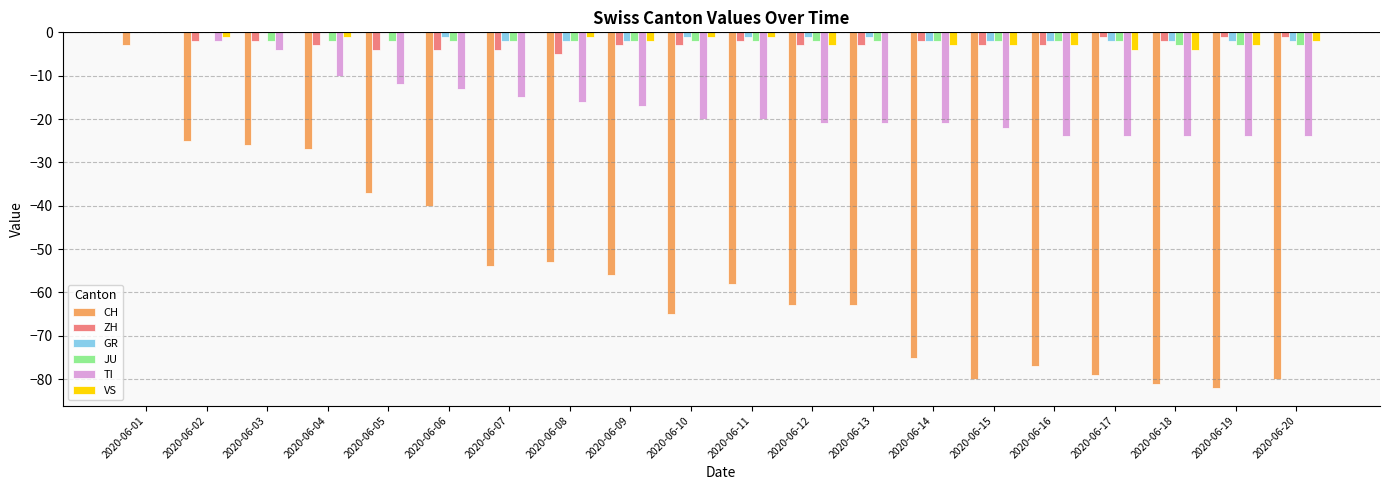

What is the maximum value for CH?

-3